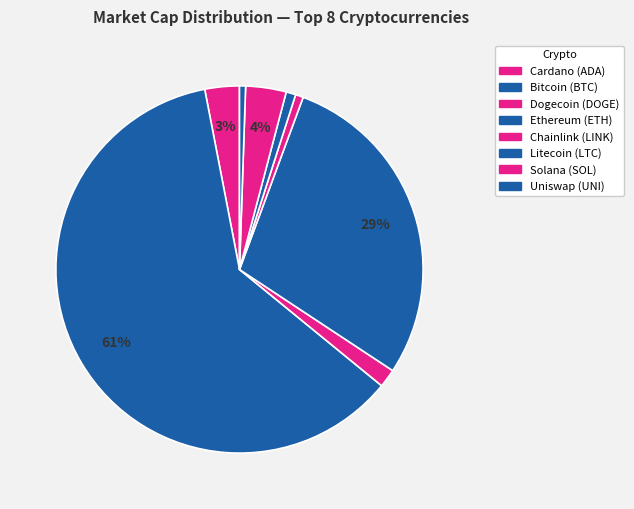

How many slices are in this pie chart?

8